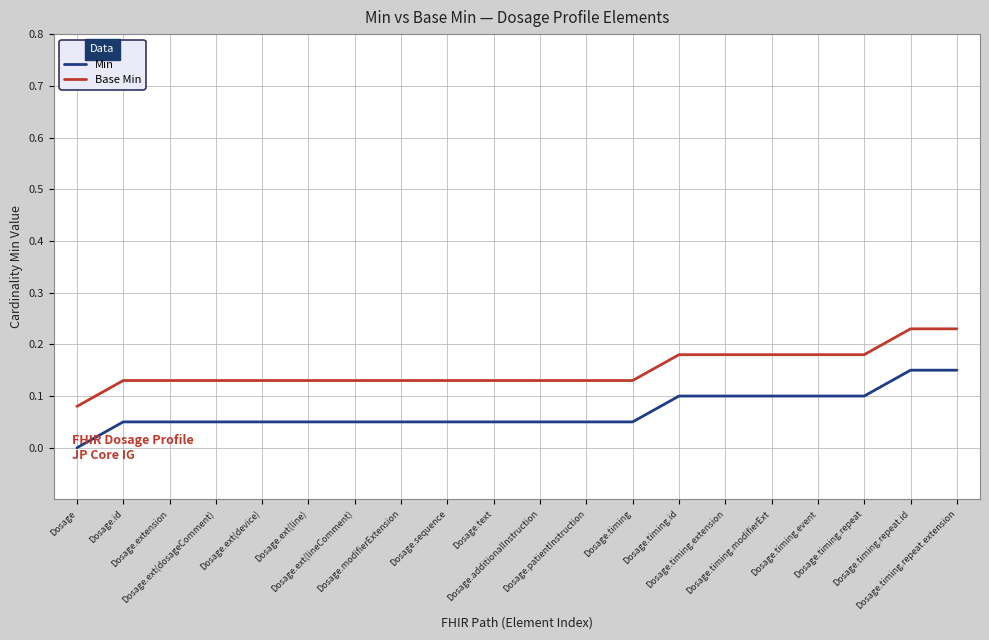

Which series has the largest total across all categories?

Base Min